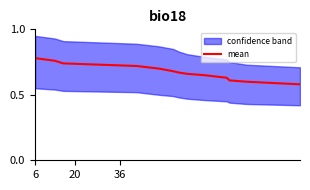

Does the chart display data point markers on the line(s)?

No